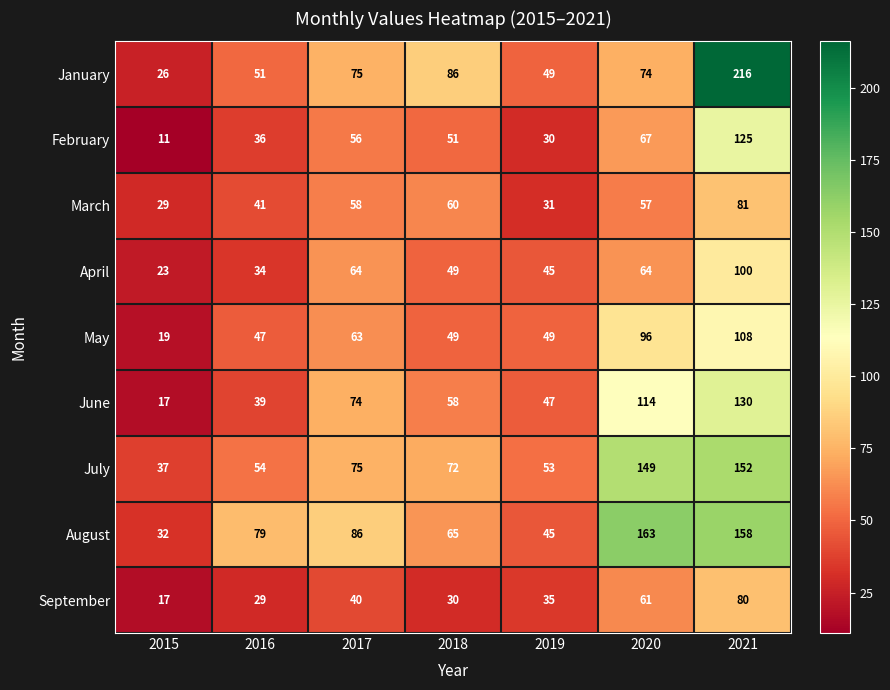

Is it true that January equals 366 at 2021?

False